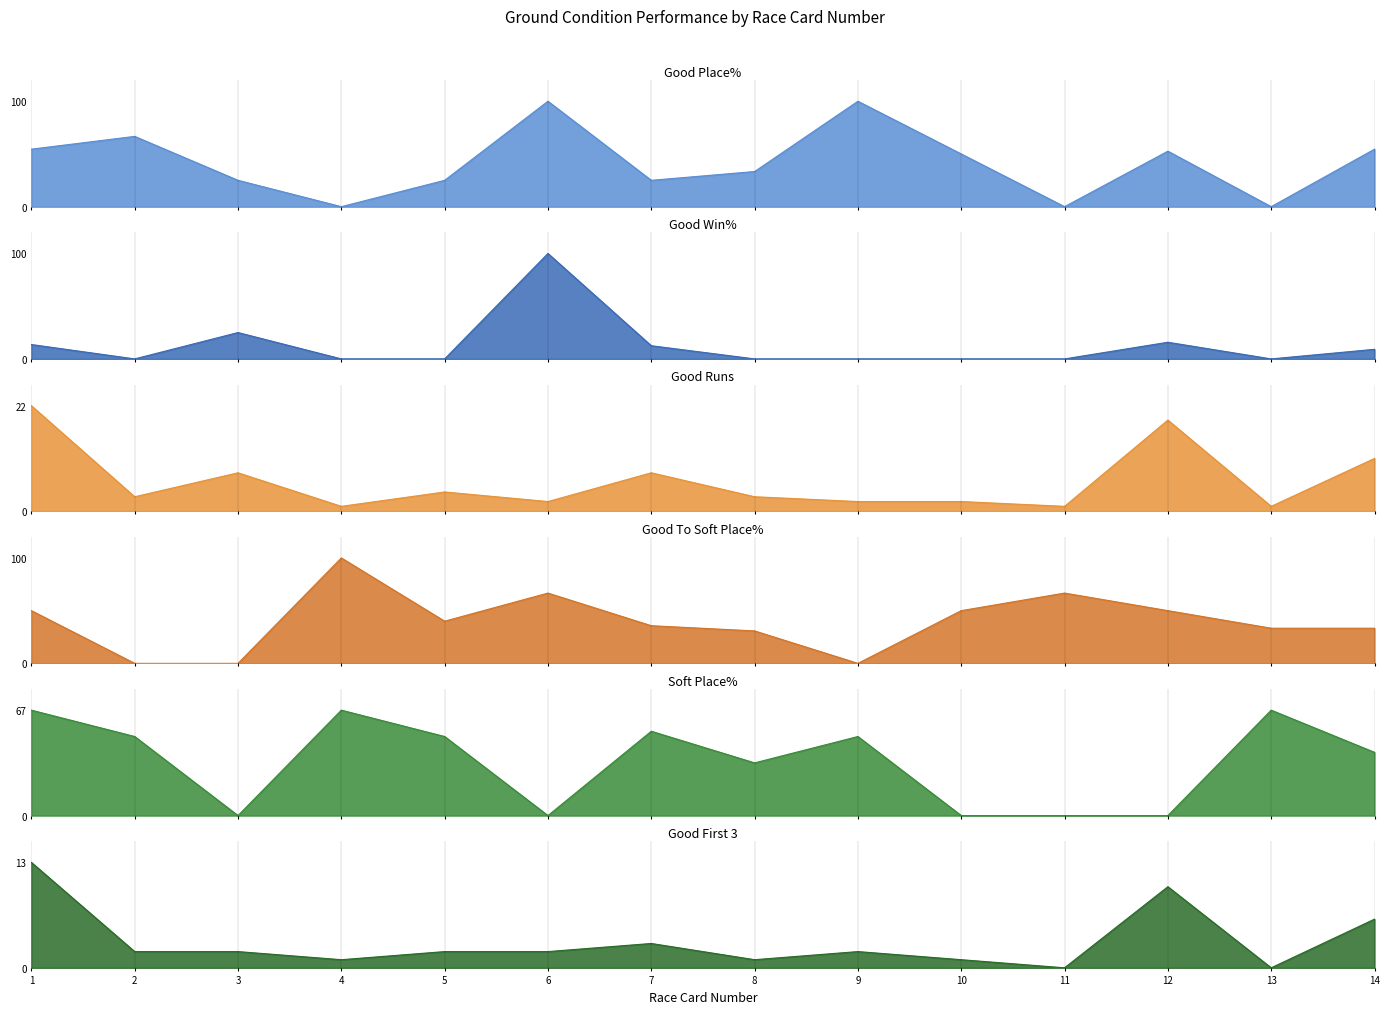

How many data points in Good To Soft Place% are above 40?

6